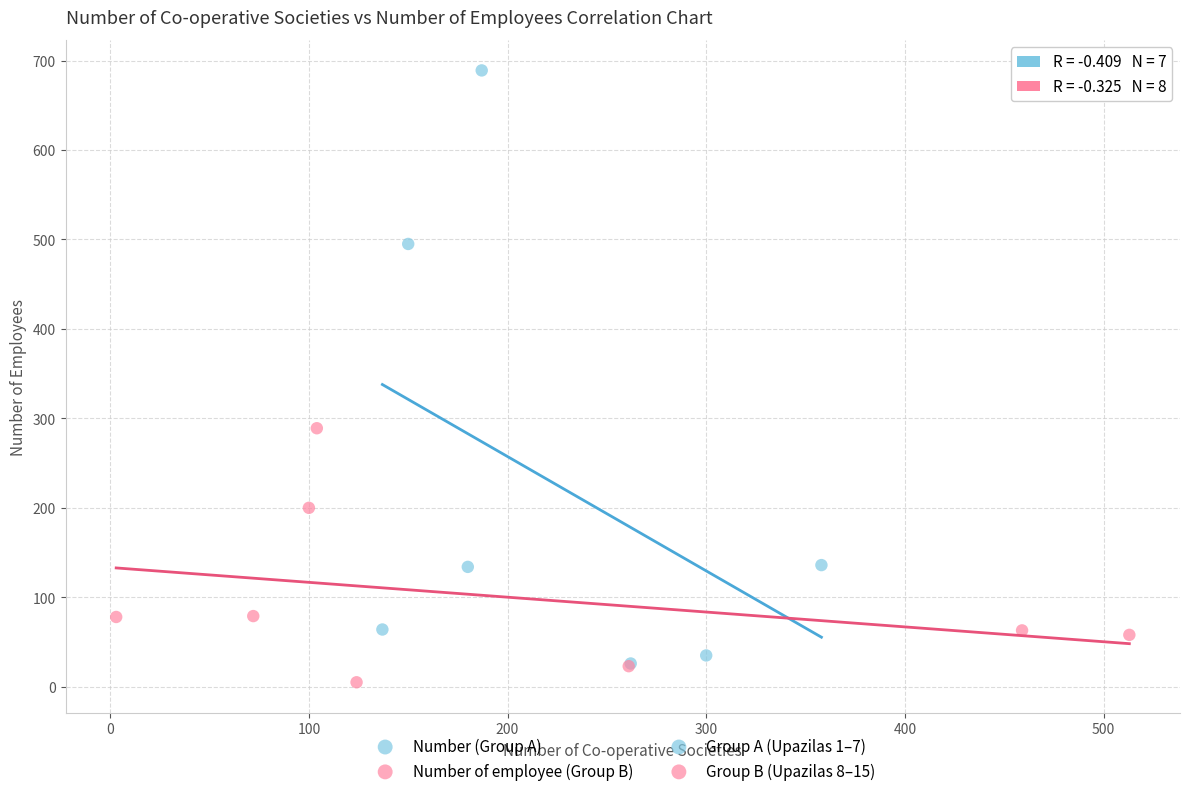

Which series contains the highest Y value?

Number (Group A)